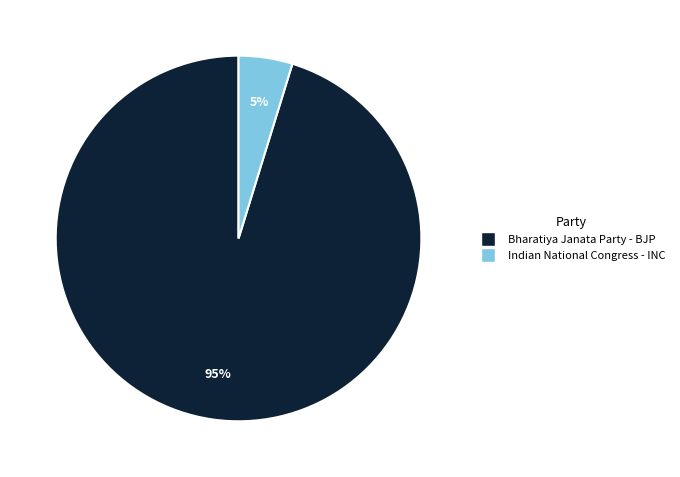

The Indian National Congress - INC slice represents 5% of the pie. True or false?

True